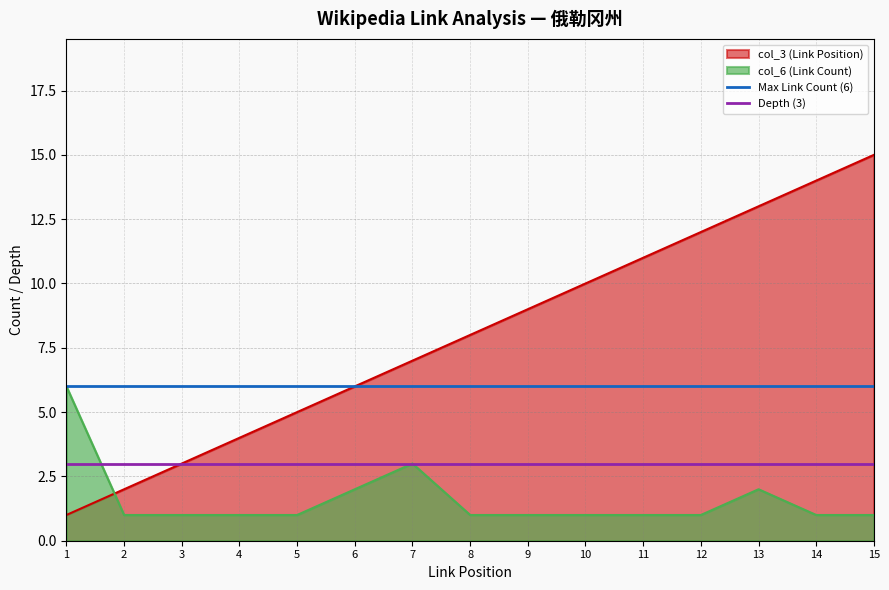

Is the value of col_6 (Link Count) at 12 greater than the value of col_3 (Link Position) at 3?

No